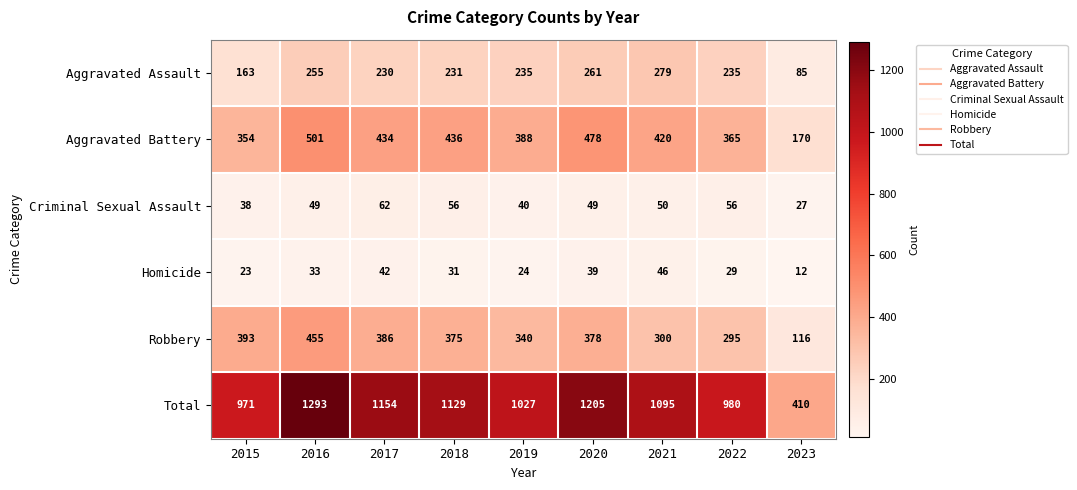

Which label corresponds to the largest value in the chart?

2016